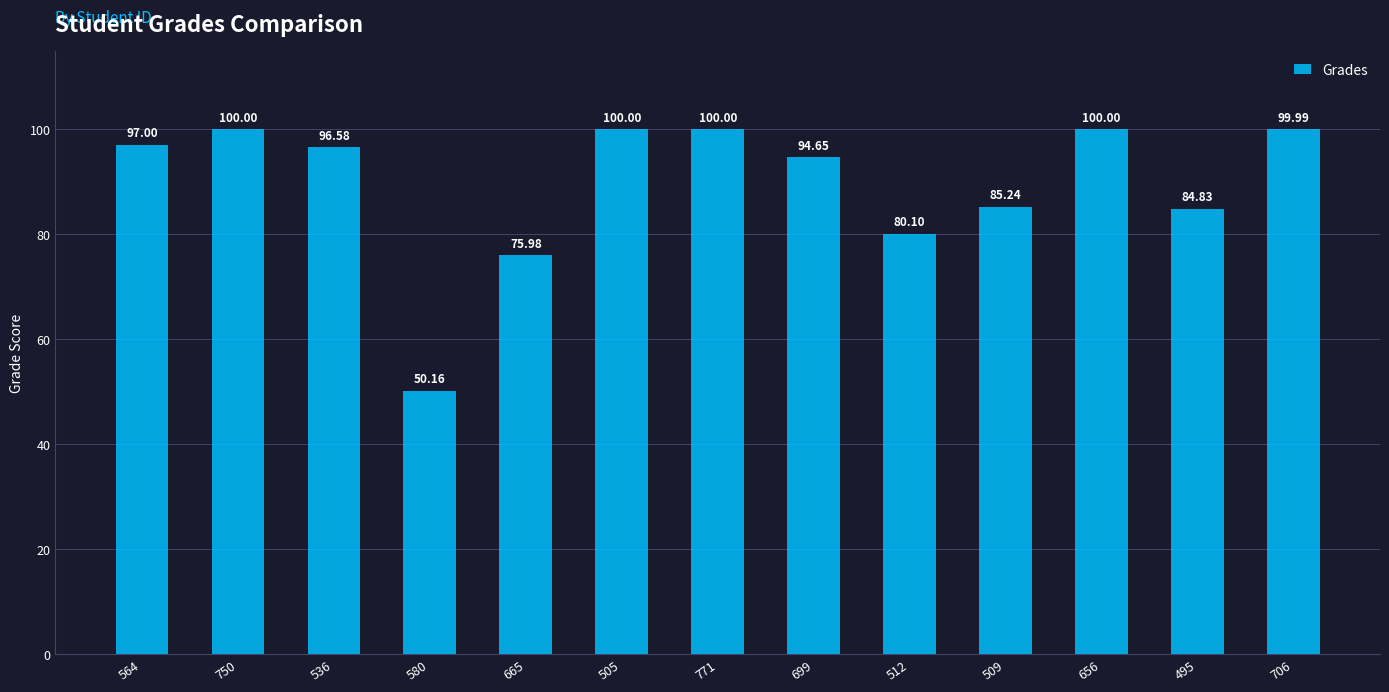

Approximately how many times larger is the value at 706 compared to 656?

1.0